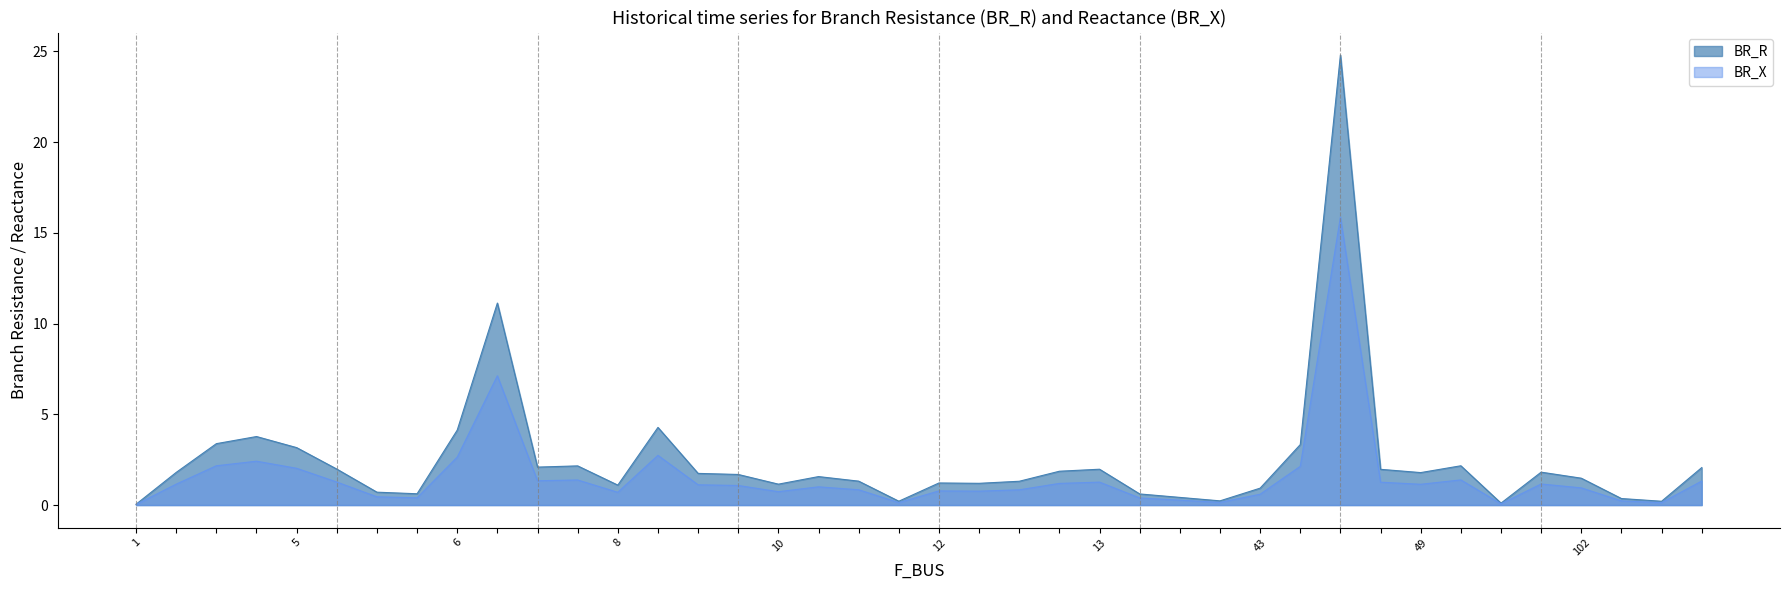

Is it true that BR_R equals 5.3 at 5?

False